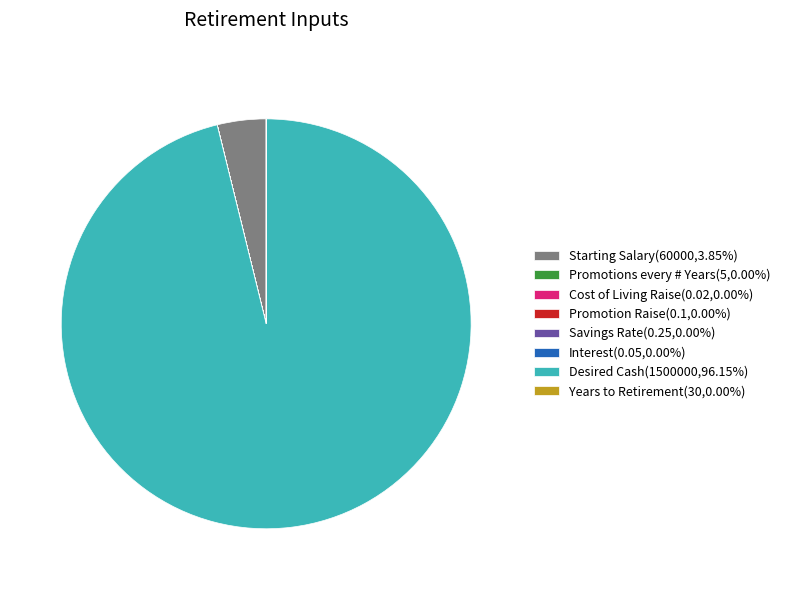

The Starting Salary slice represents 10% of the pie. True or false?

False